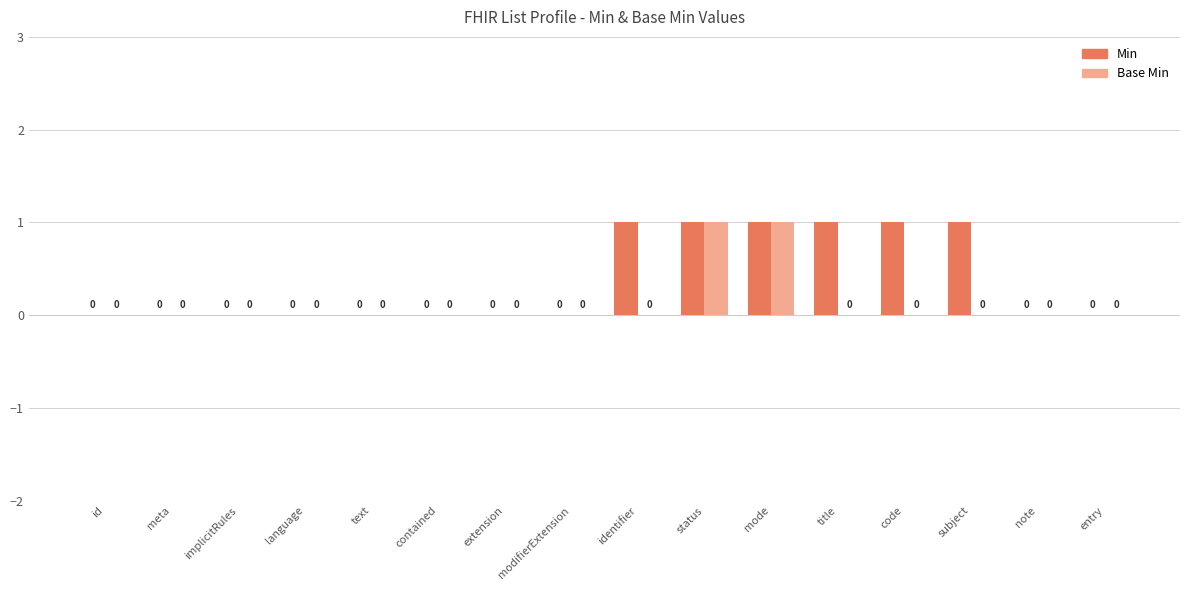

Which series has the largest total across all categories?

Min